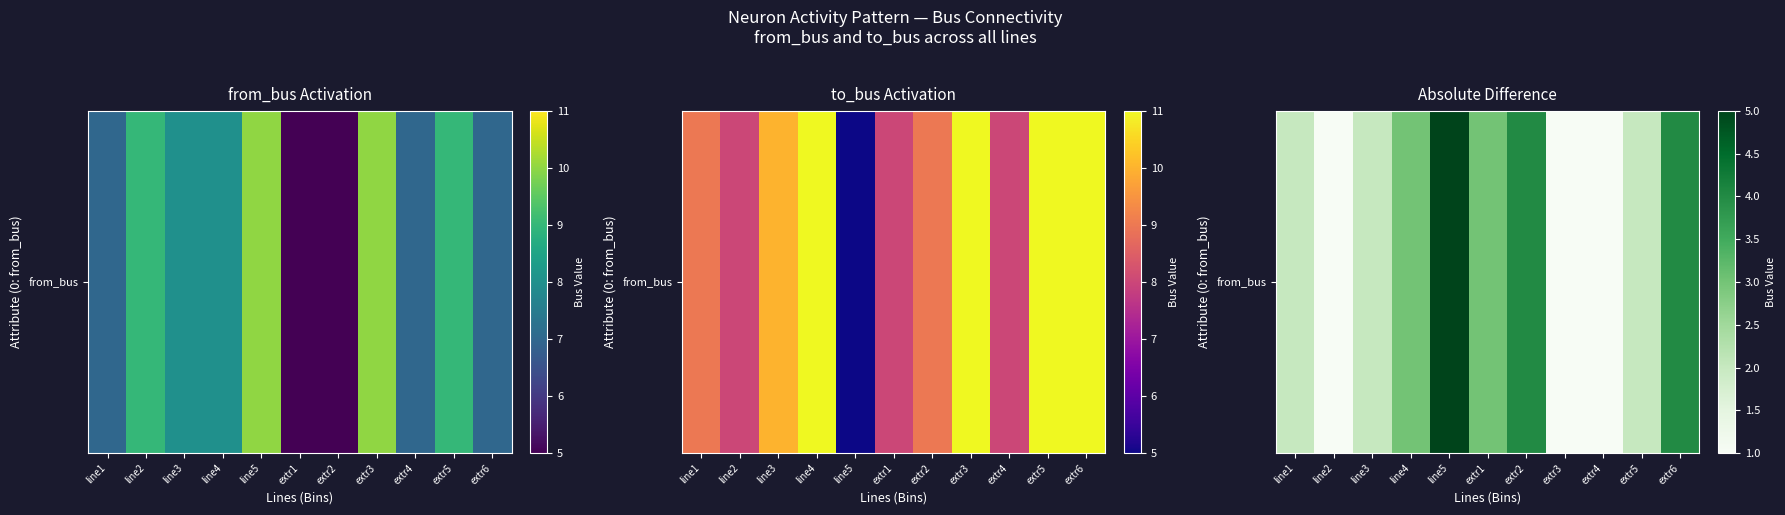

What is the difference between the values at extr5 and line2?

1